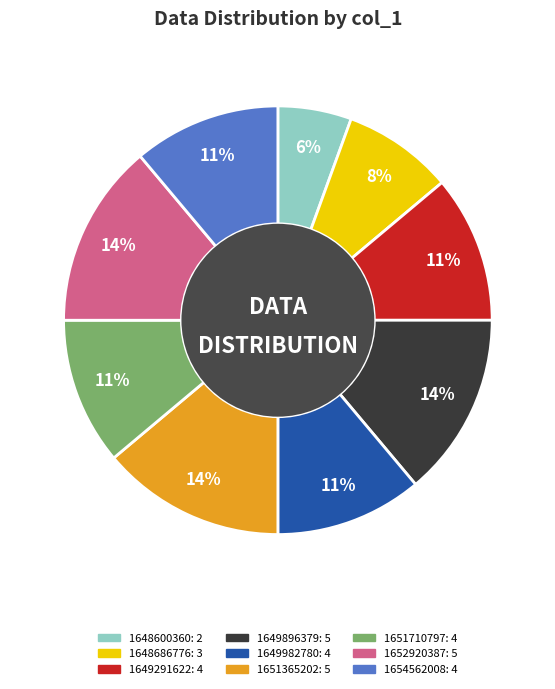

To the nearest percent, what is the difference between the largest and smallest slice percentages?

8%